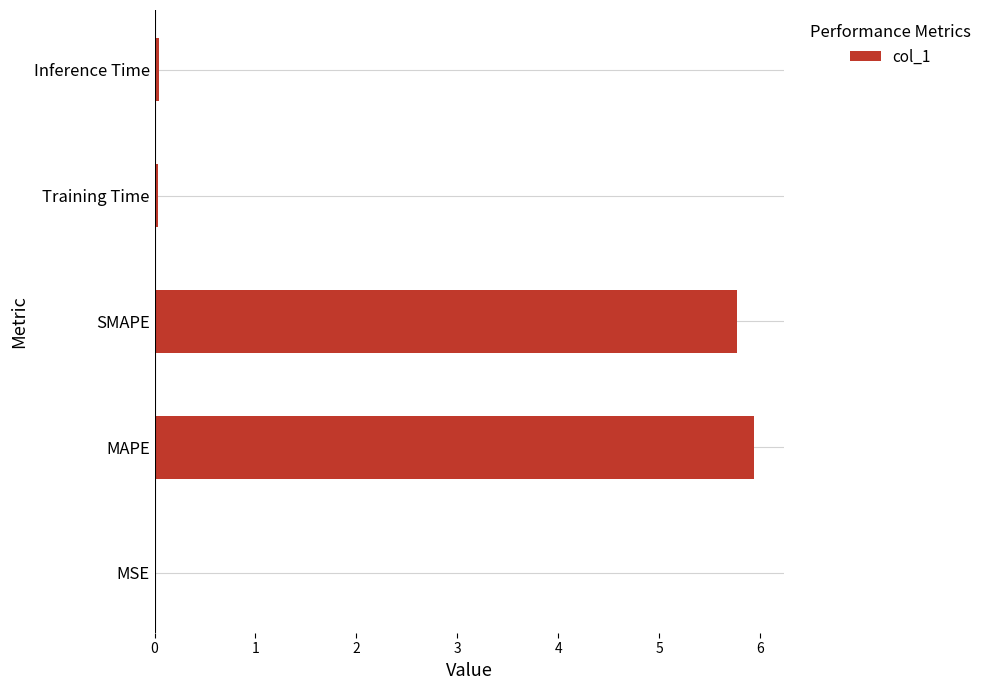

Which has a higher value, Inference Time or MAPE?

MAPE